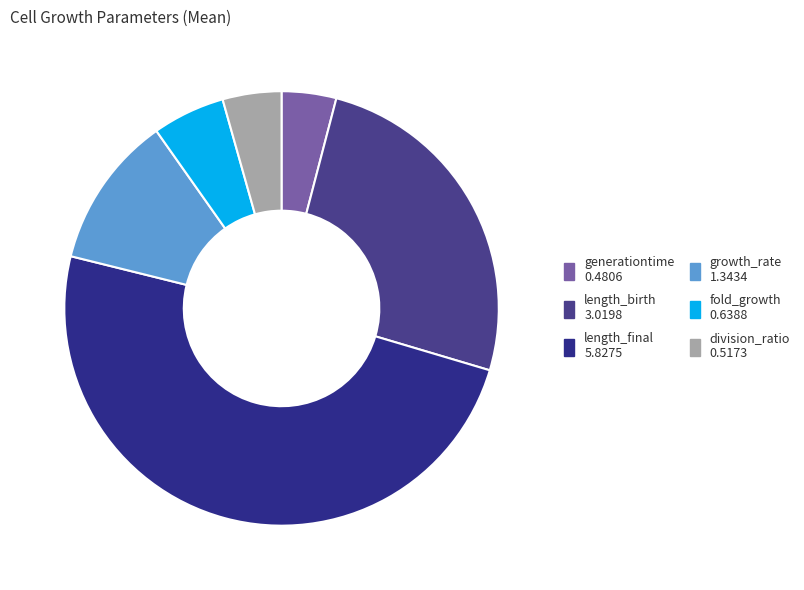

What percentage is the fold_growth slice, to the nearest percent?

5%